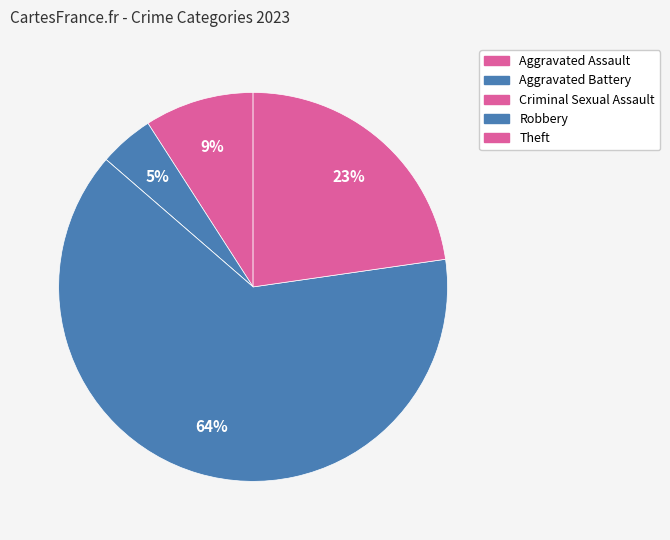

What portion of the pie excludes Robbery?

36.4%